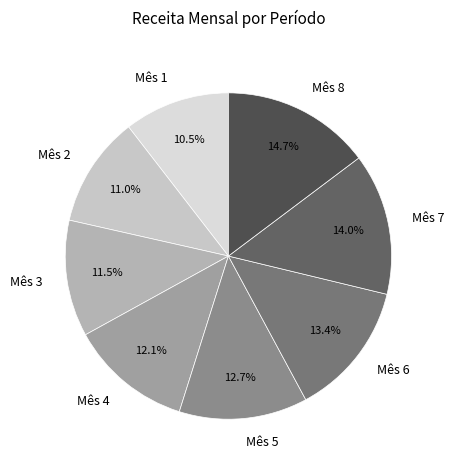

Count the number of slices in the pie.

8